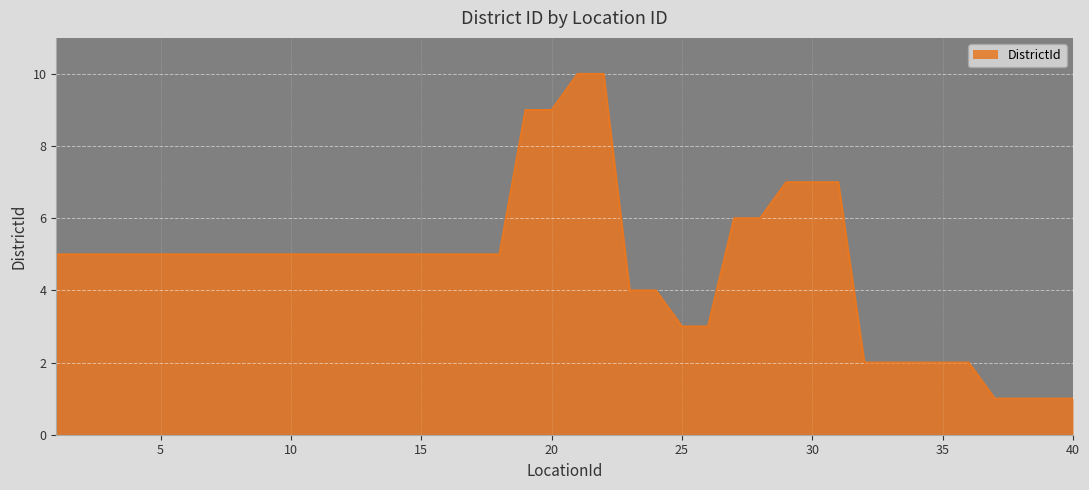

What is the difference between the maximum and minimum values?

9